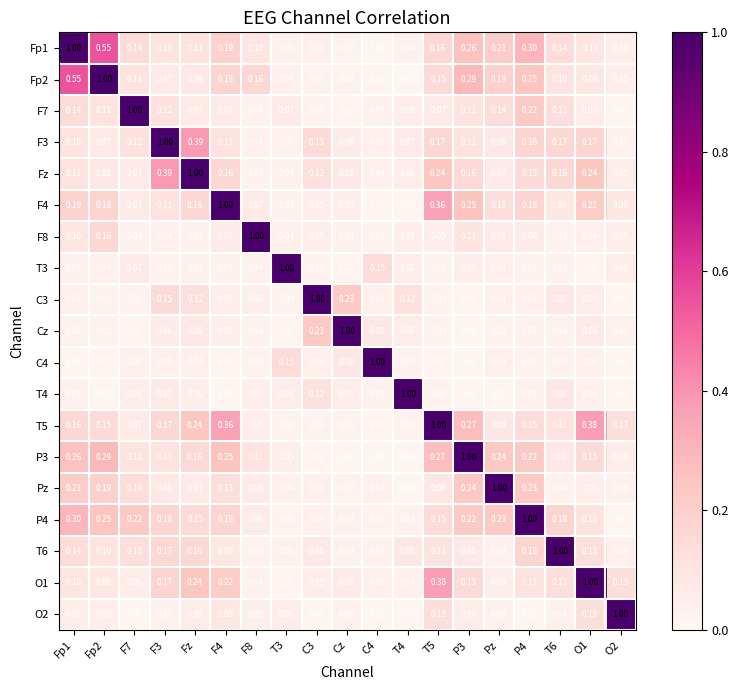

What is the total value across all series at P3?

3.4